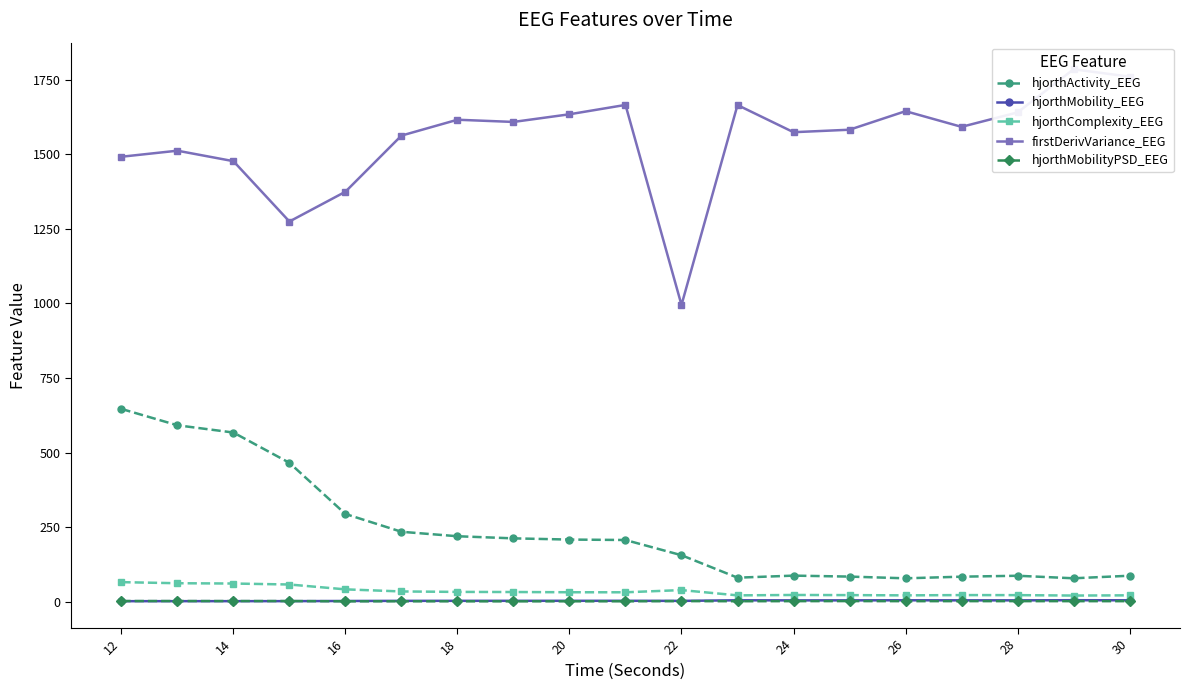

True or false: firstDerivVariance_EEG has a value of 381.4 at 17.

False